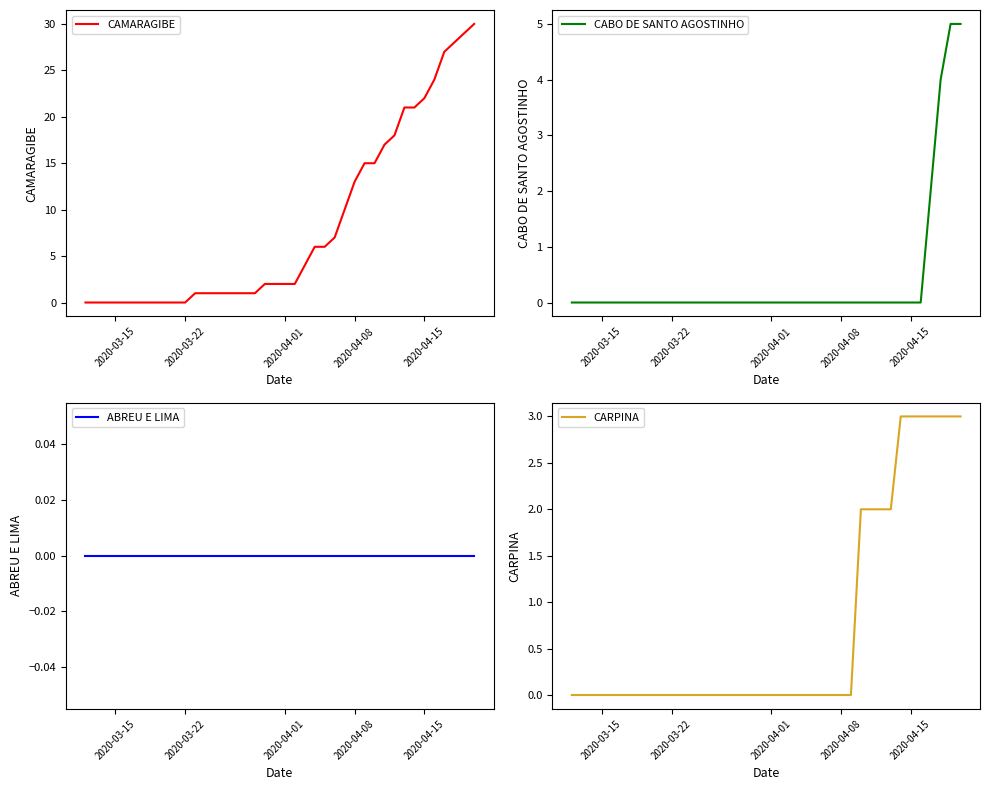

How many data points in CAMARAGIBE are above 2?

18